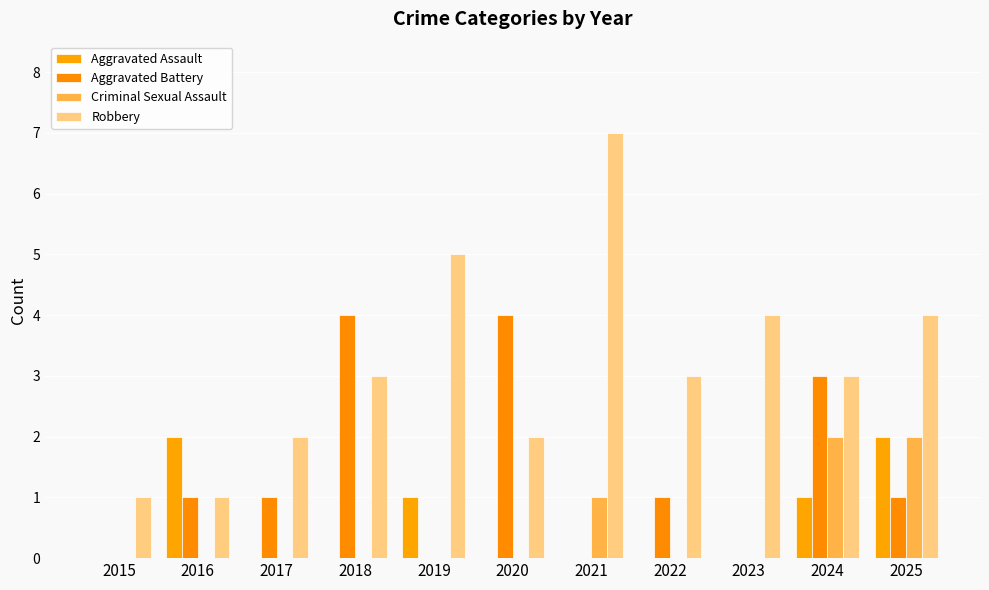

Reading right to left, what are all the values shown in this chart?

Aggravated Assault: 2025=2	2024=1	2023=0	2022=0	2021=0	2020=0	2019=1	2018=0	2017=0	2016=2	2015=0
Aggravated Battery: 2025=1	2024=3	2023=0	2022=1	2021=0	2020=4	2019=0	2018=4	2017=1	2016=1	2015=0
Criminal Sexual Assault: 2025=2	2024=2	2023=0	2022=0	2021=1	2020=0	2019=0	2018=0	2017=0	2016=0	2015=0
Robbery: 2025=4	2024=3	2023=4	2022=3	2021=7	2020=2	2019=5	2018=3	2017=2	2016=1	2015=1